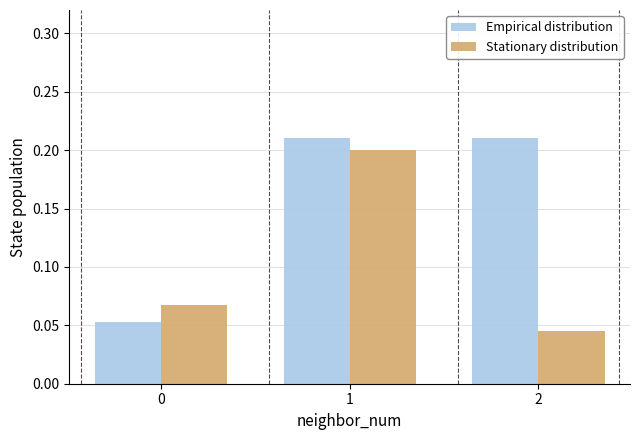

Is the value of Empirical distribution at 2 greater than the value of Stationary distribution at 0?

Yes